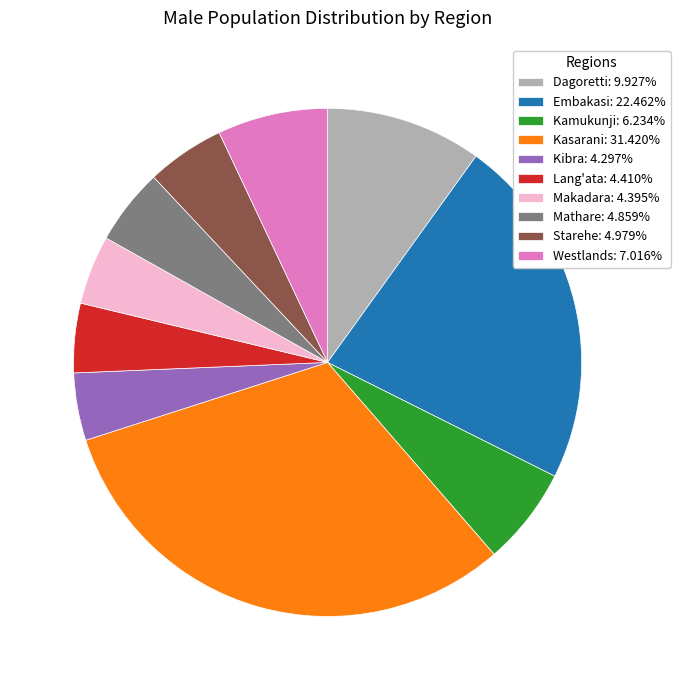

Which slice is the largest?

Kasarani